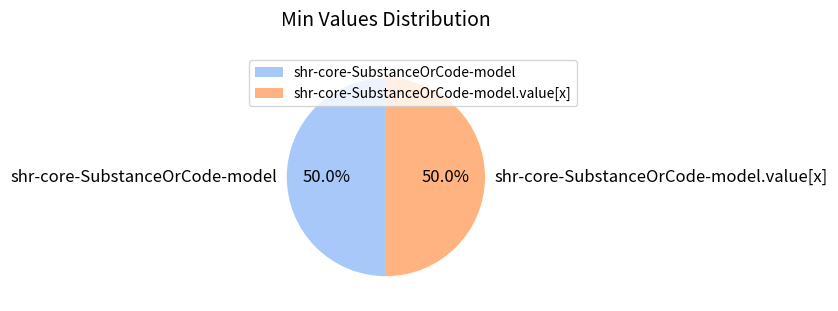

What is the ratio of the value at shr-core-SubstanceOrCode-model to the value at shr-core-SubstanceOrCode-model.value[x]?

1.0